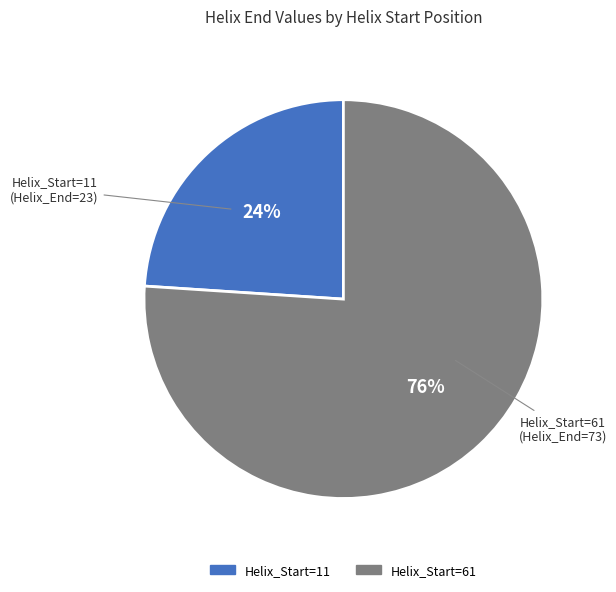

To the nearest percent, what portion does Helix_Start=11 represent?

24%